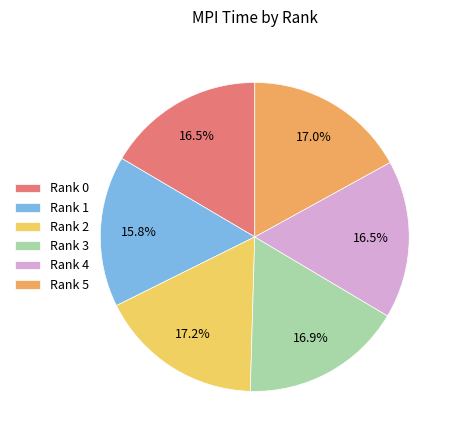

Approximately how many times larger is the value at Rank 5 compared to Rank 1?

1.1